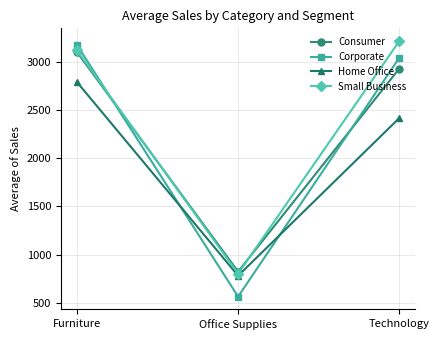

What is the maximum value shown in the chart?

3215.3